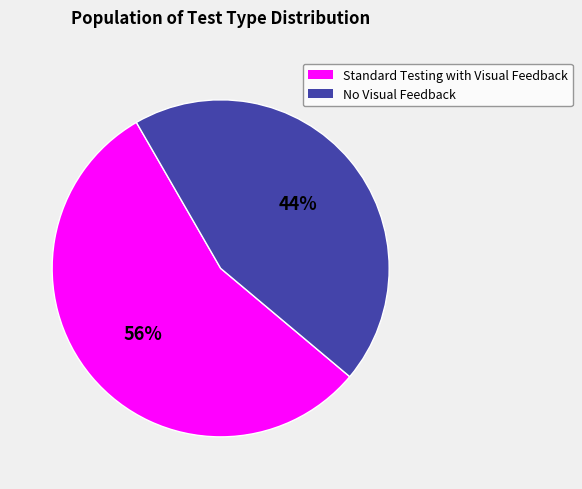

Between Standard Testing with Visual Feedback and No Visual Feedback, which is larger?

Standard Testing with Visual Feedback